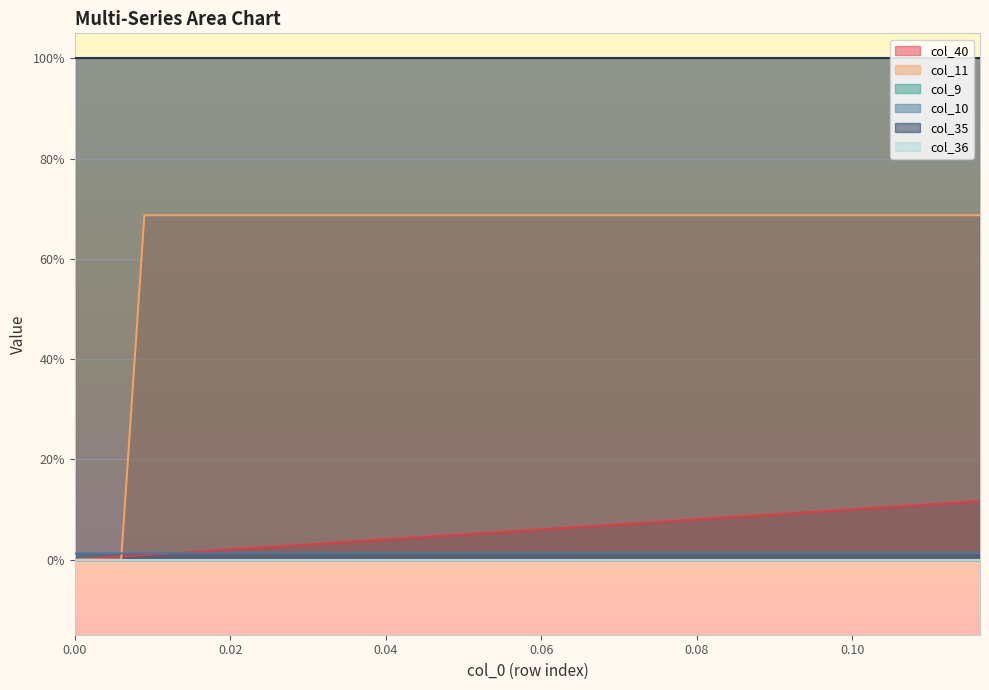

True or false: col_10 and col_11 cross at least once.

True